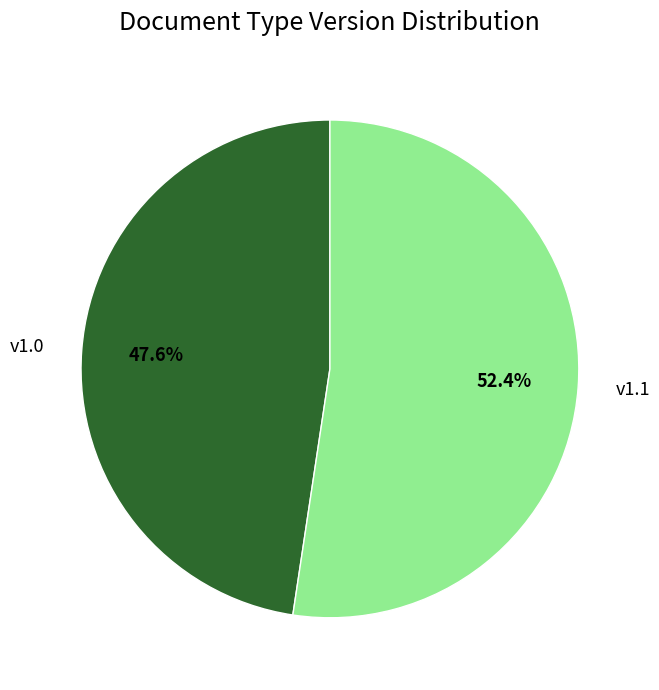

Combined, what portion of the pie is v1.1 and v1.0?

100.0%